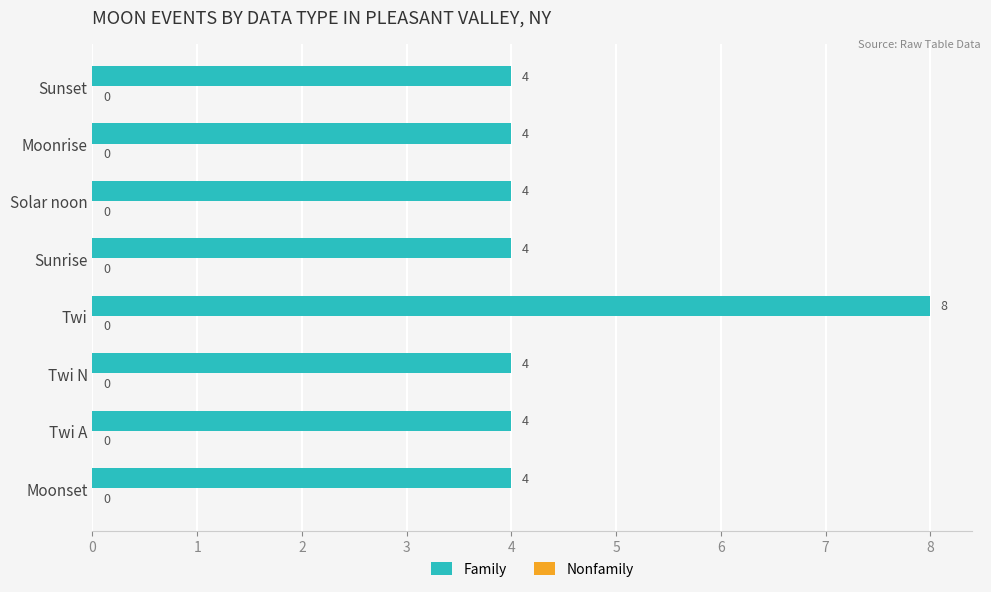

Does the chart contain any negative values?

No